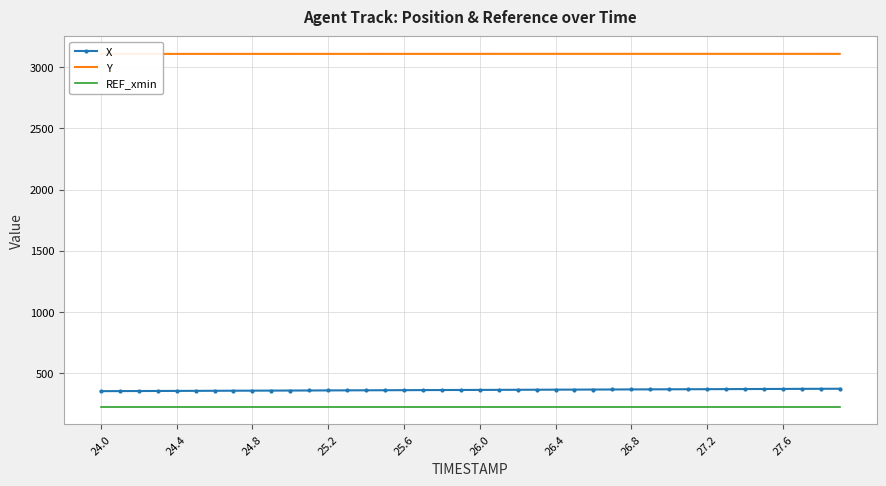

How many data points in Y are above 3109?

30